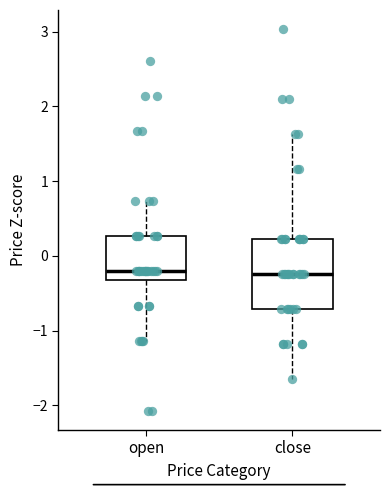

Reading left to right, read every box against the y-axis: the position of its median line, the range the box covers, and the ends of its whiskers. The values are not printed on the chart, so give them approximately, as read against the axis.

open: median -0.2, box -0.3 to 0.3, whiskers -1.1 to 0.7
close: median -0.2, box -0.7 to 0.2, whiskers -1.7 to 1.6